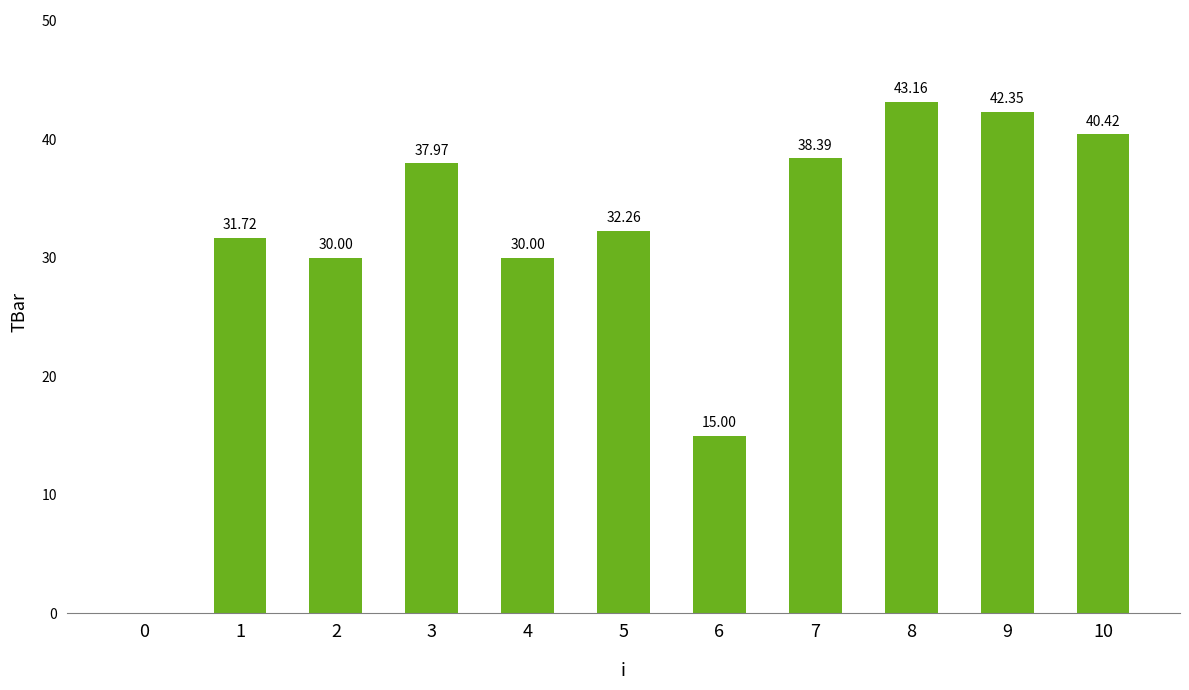

Are the bars grouped side by side (vs. stacked)?

No